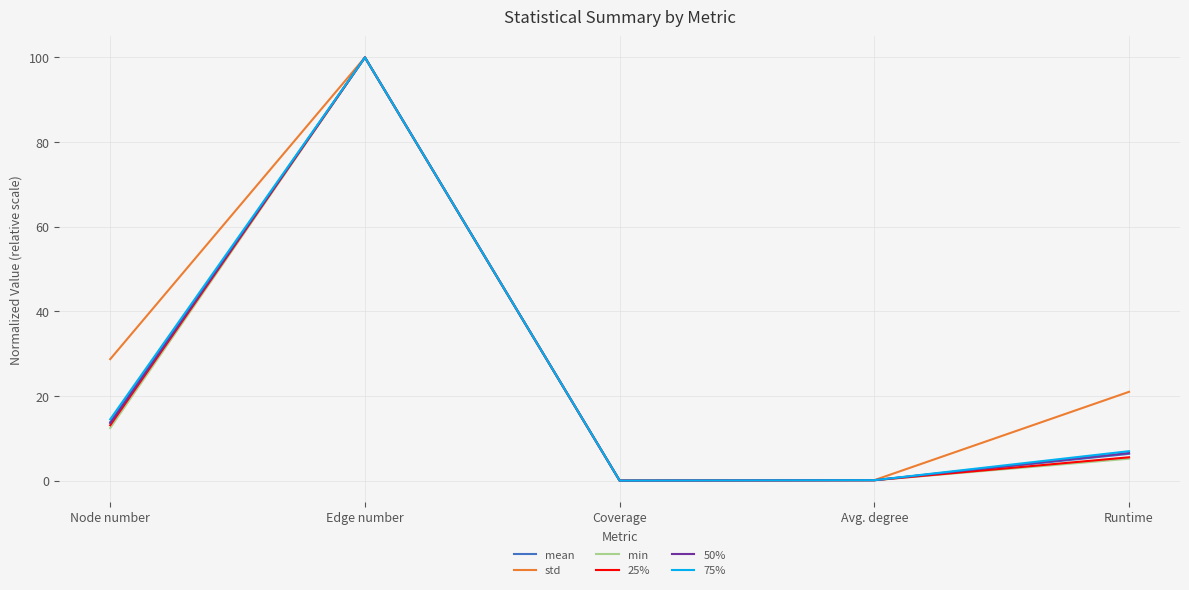

What is the total value across all series at Avg. degree?

0.6